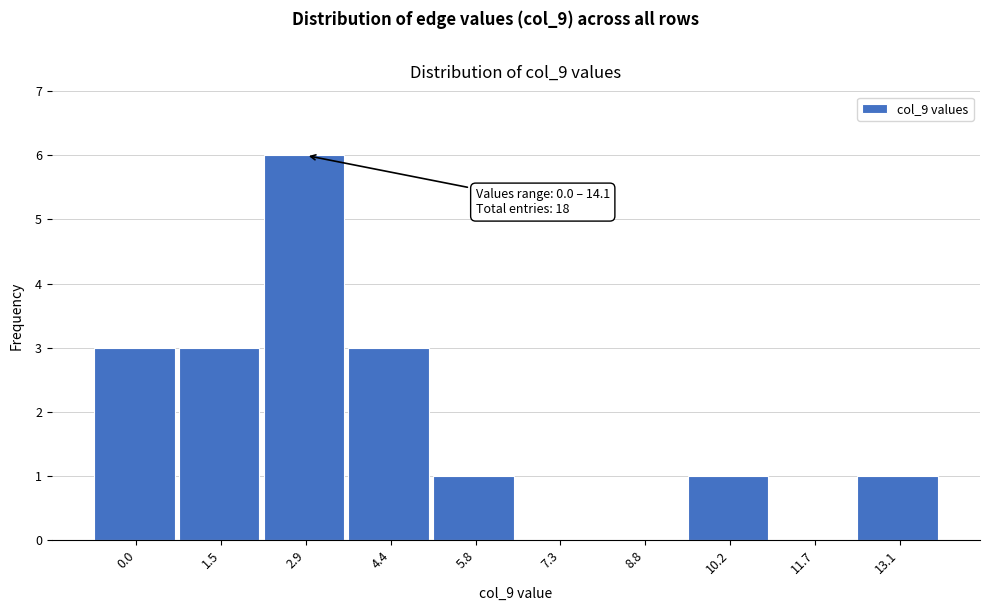

Reading left to right, transcribe all the data shown in this chart.

0.0=3	1.5=3	2.9=6	4.4=3	5.8=1	7.3=0	8.8=0	10.2=1	11.7=0	13.1=1